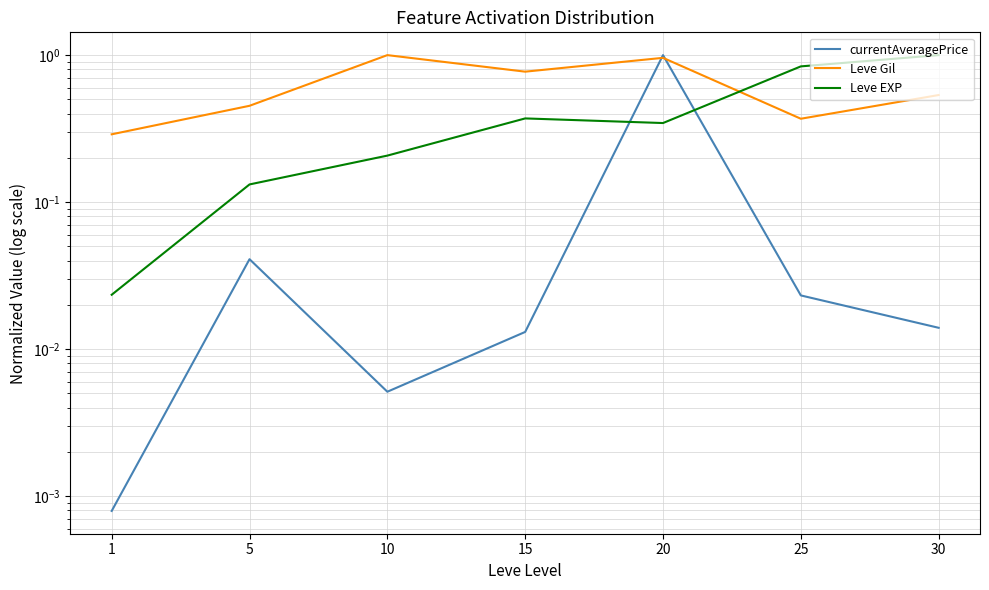

What is the difference between the maximum and minimum values in the Leve Gil series?

0.7